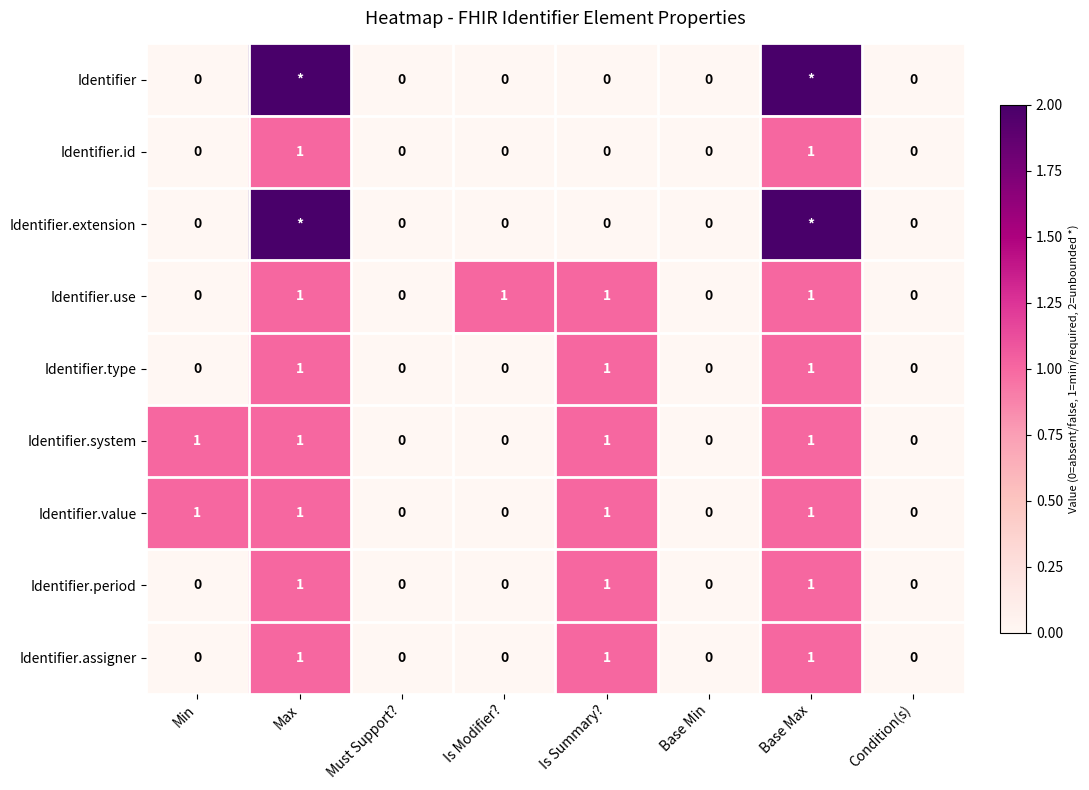

How many Identifier.value values are between 0 and 1?

8